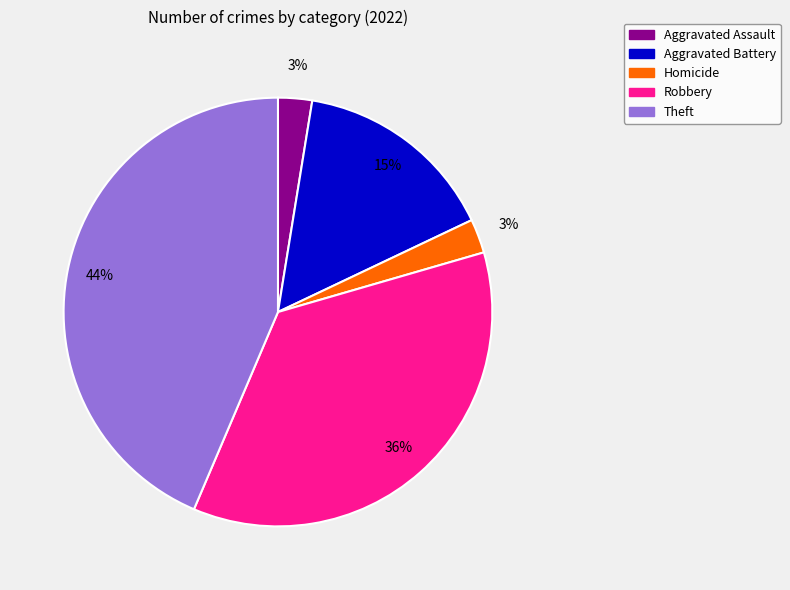

Is there any slice that represents more than half of the pie?

No